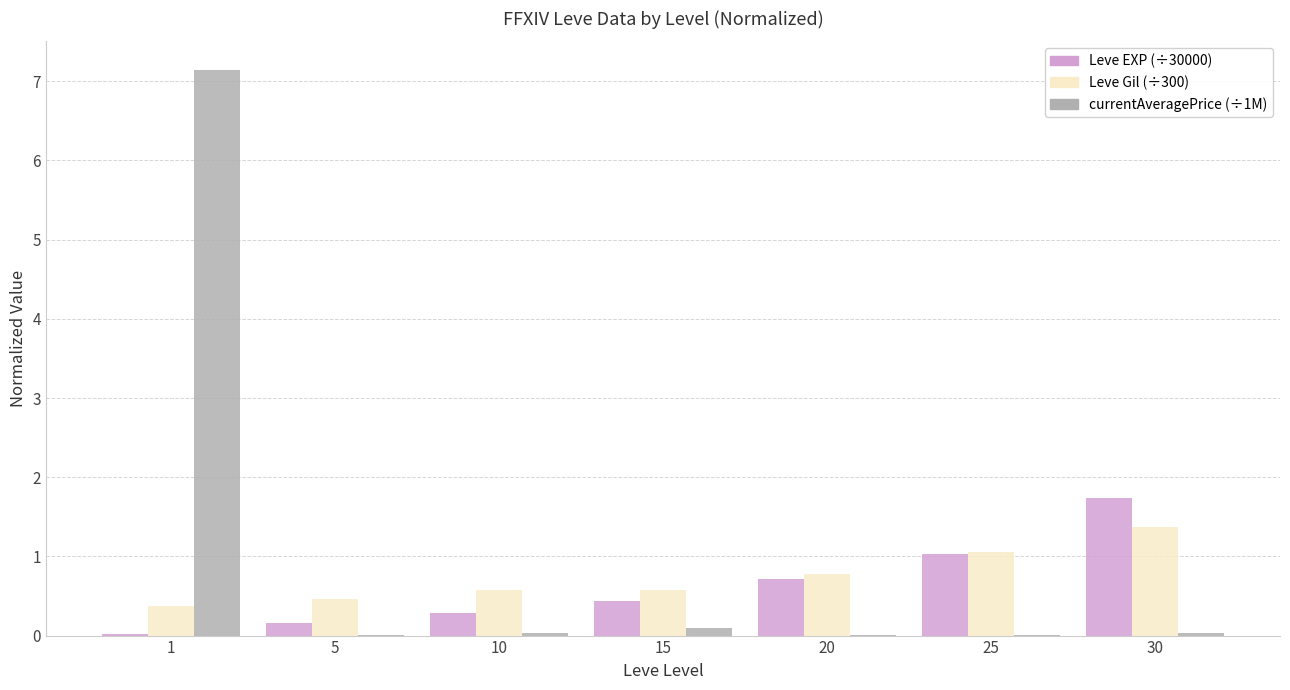

What is the greatest value displayed?

7.1